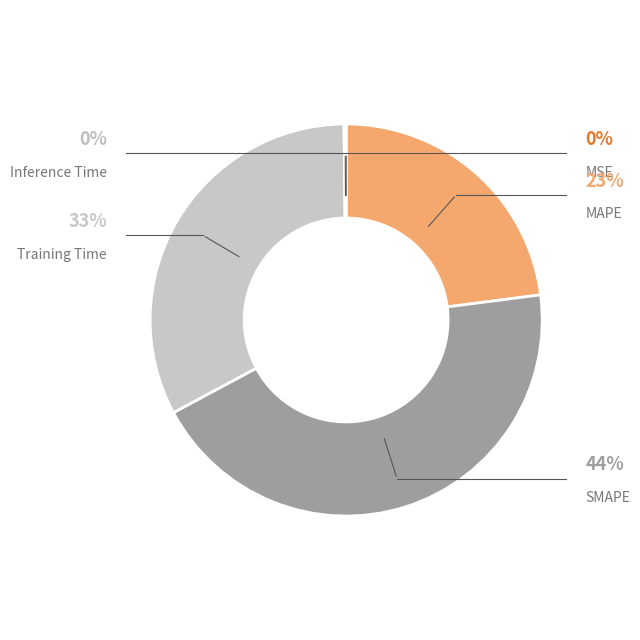

How much of the chart is everything except Training Time?

67.3%